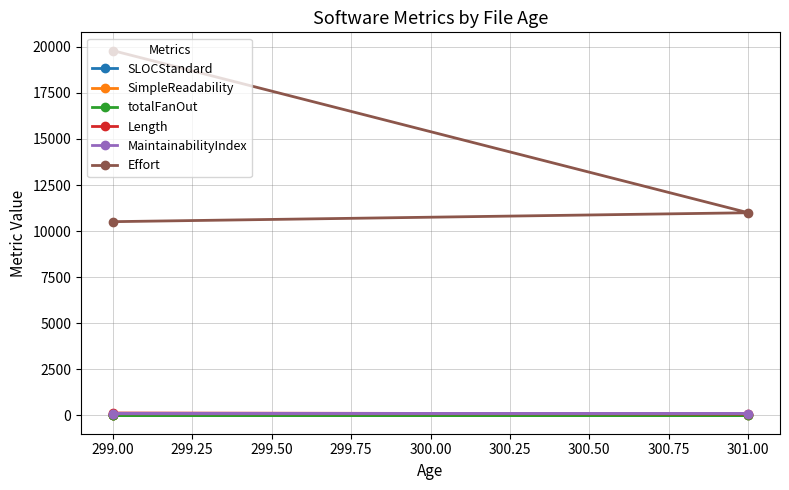

Is it true that totalFanOut equals 7.8 at 299.00?

False